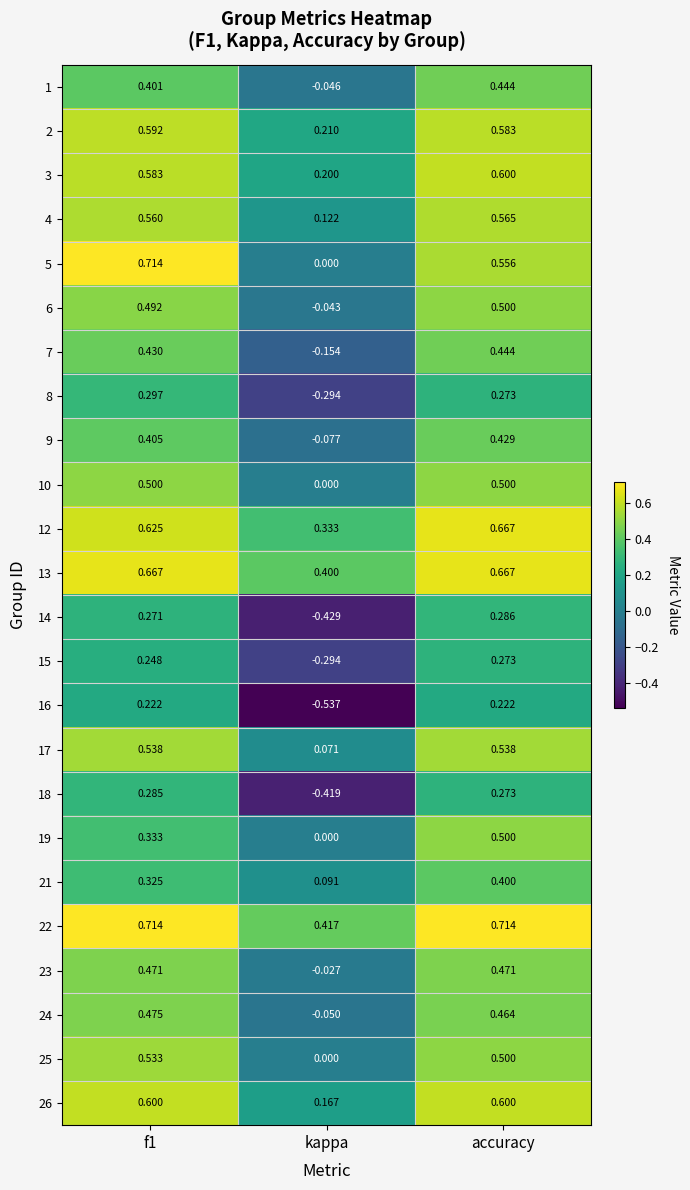

At which label is 22 closest to 0?

kappa